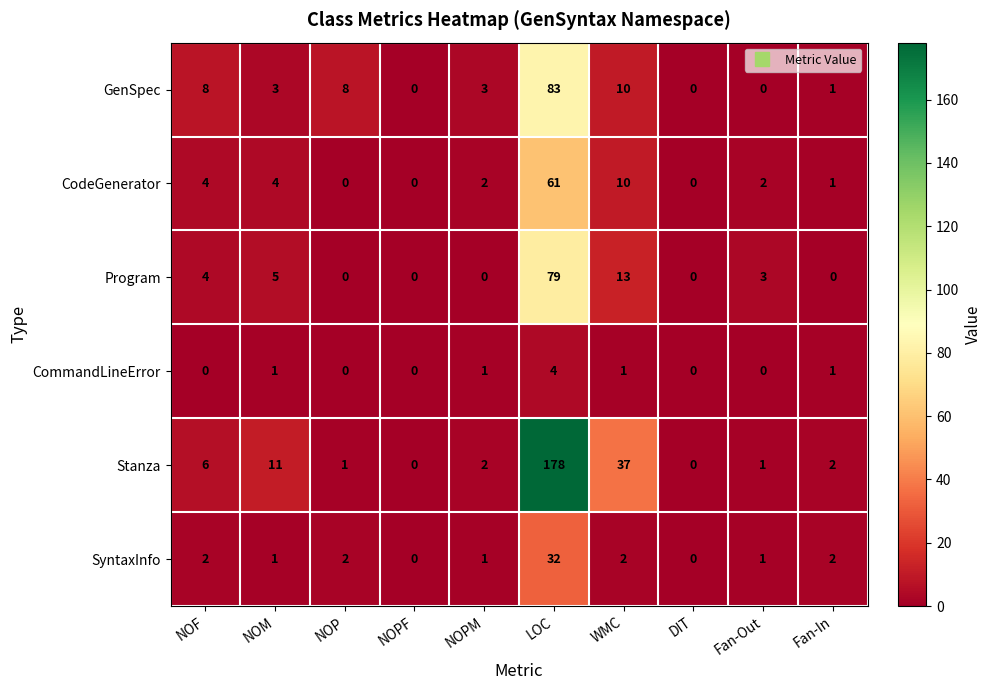

Rank the series by their maximum value, from lowest to highest.

CommandLineError, SyntaxInfo, CodeGenerator, Program, GenSpec, Stanza